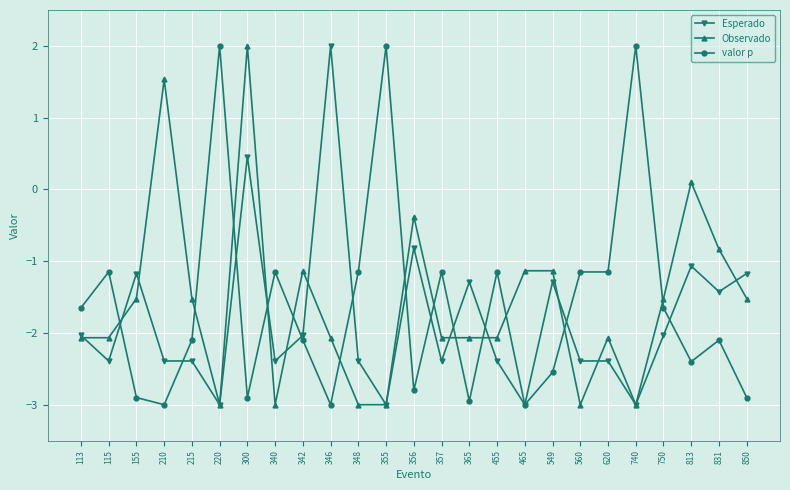

What is the value of the Observado point at the 20th from the left?

-2.1